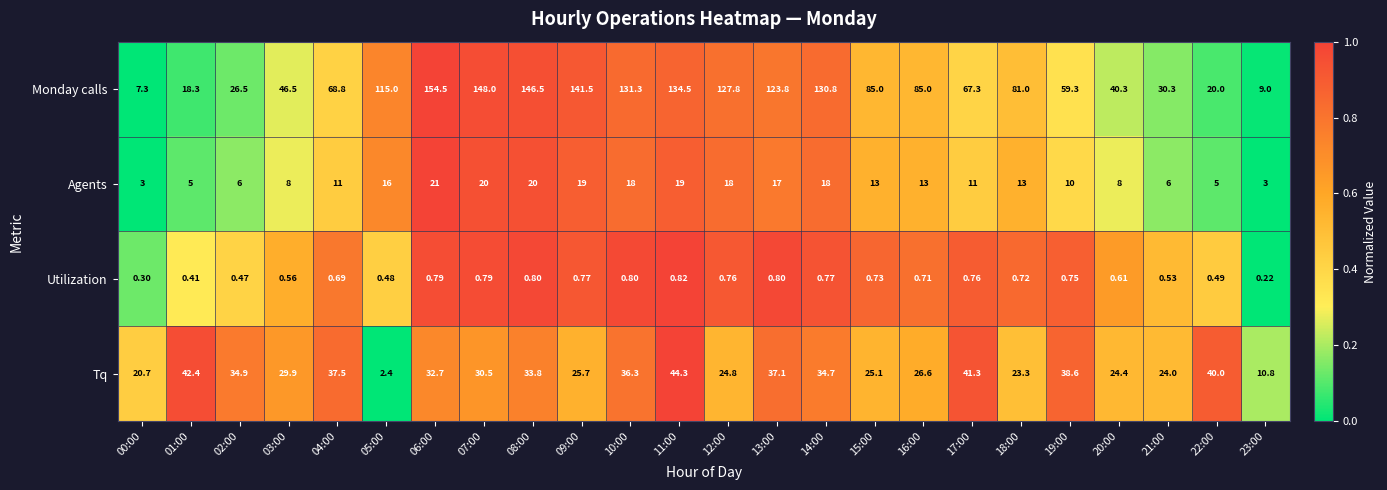

Which series has the largest total across all categories?

Monday calls